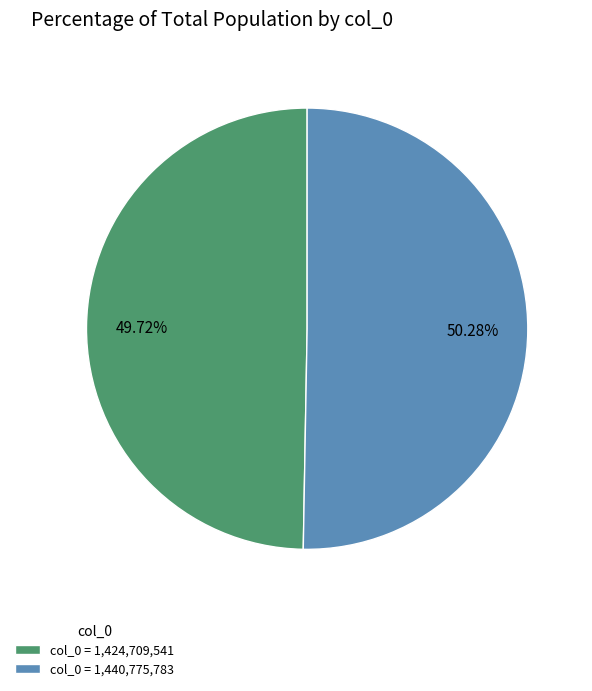

Do col_0 = 1,424,709,541 and col_0 = 1,440,775,783 together represent more than half of the pie?

Yes